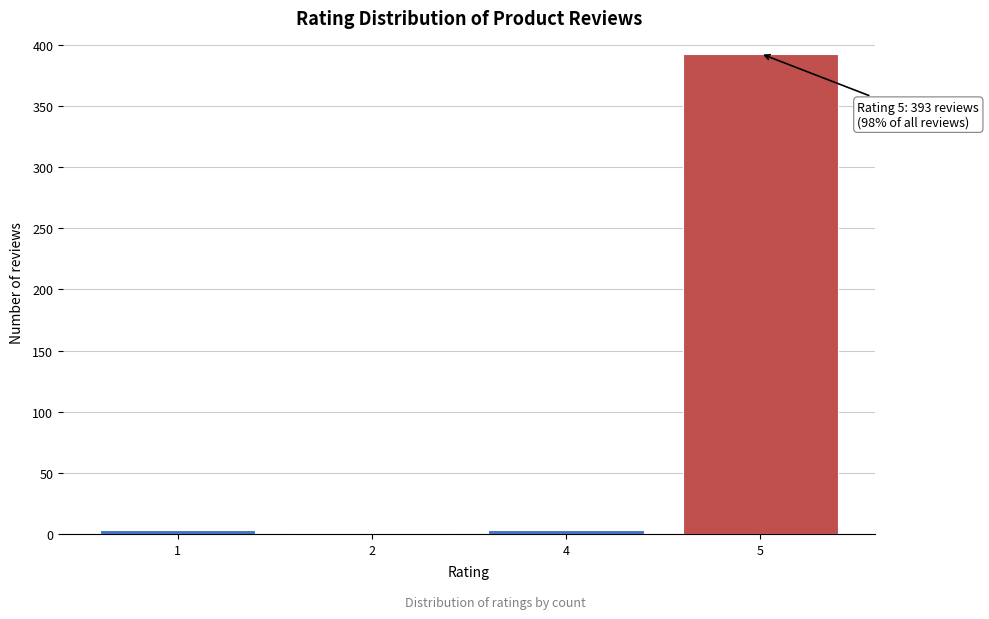

Reading left to right, extract all data points from this chart.

1=3	2=1	4=3	5=393